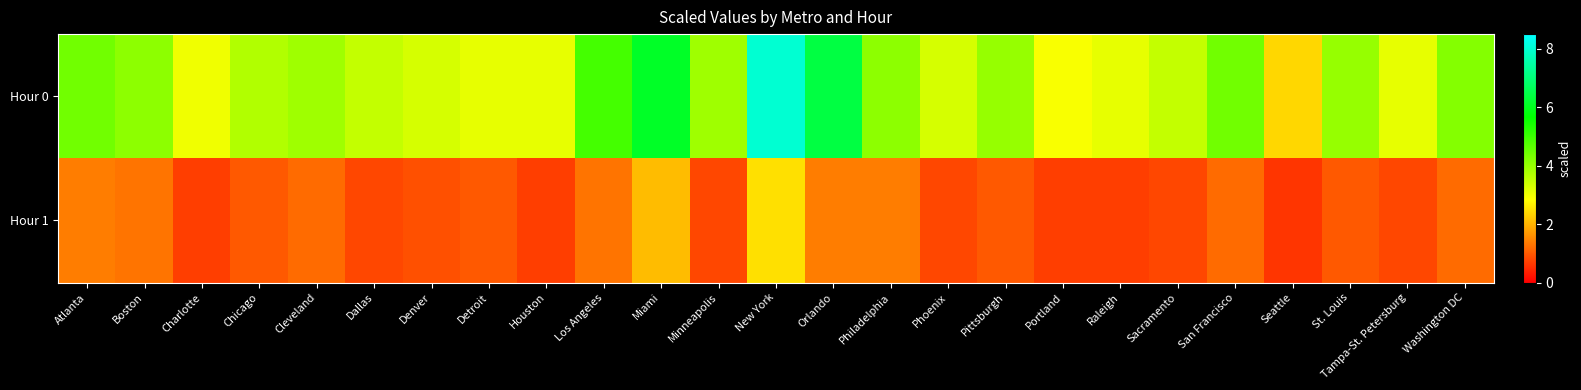

What is the total value across all series at Sacramento?

4.3